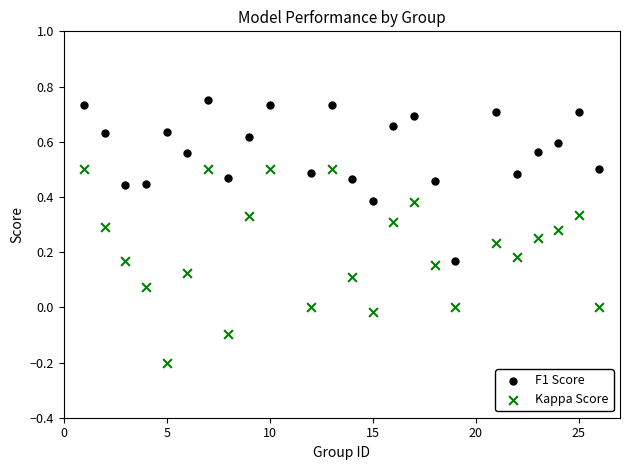

Which series reaches the maximum Y coordinate?

F1 Score